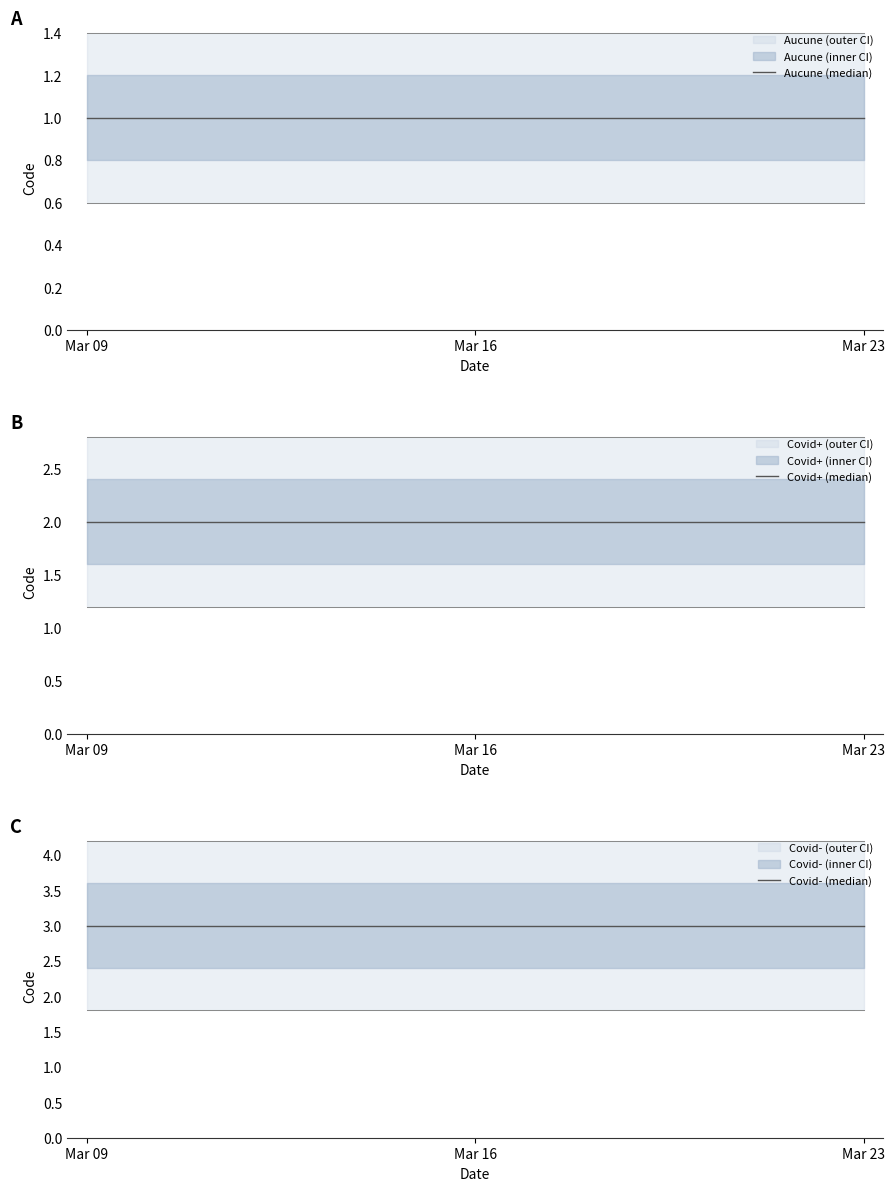

Rank the series at Mar 16 from lowest to highest value.

Aucune (median), Covid+ (median), Covid- (median)